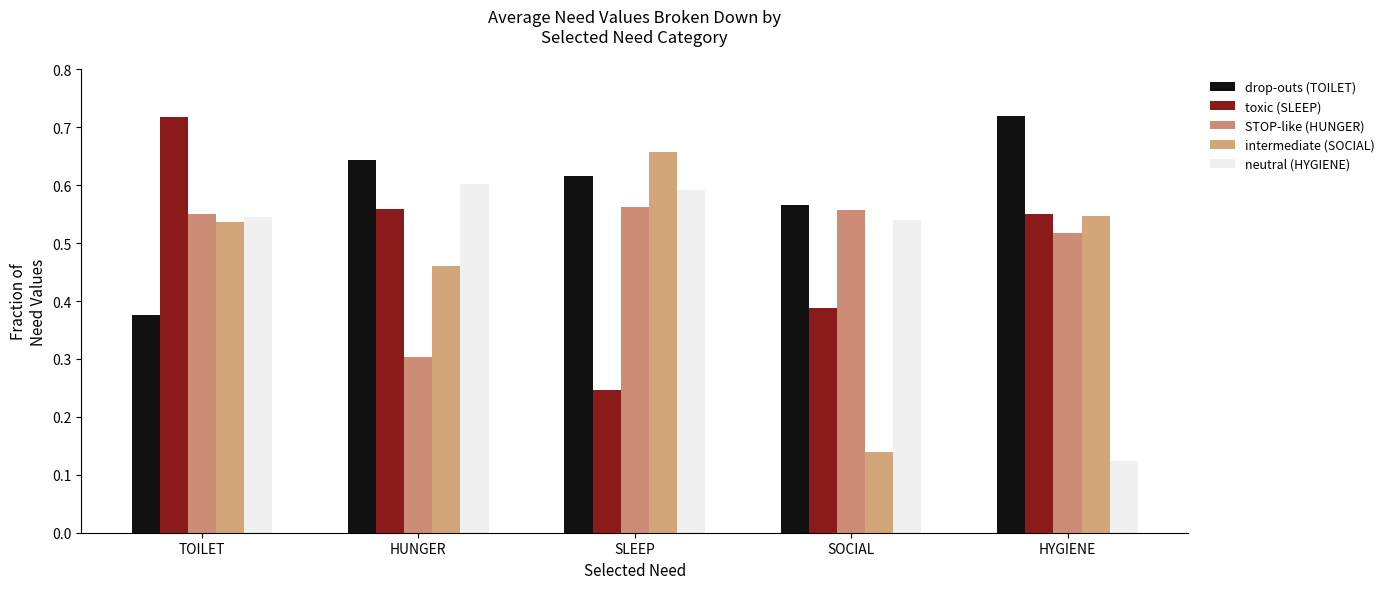

True or false: neutral (HYGIENE) has a value of 0.2 at HUNGER.

False